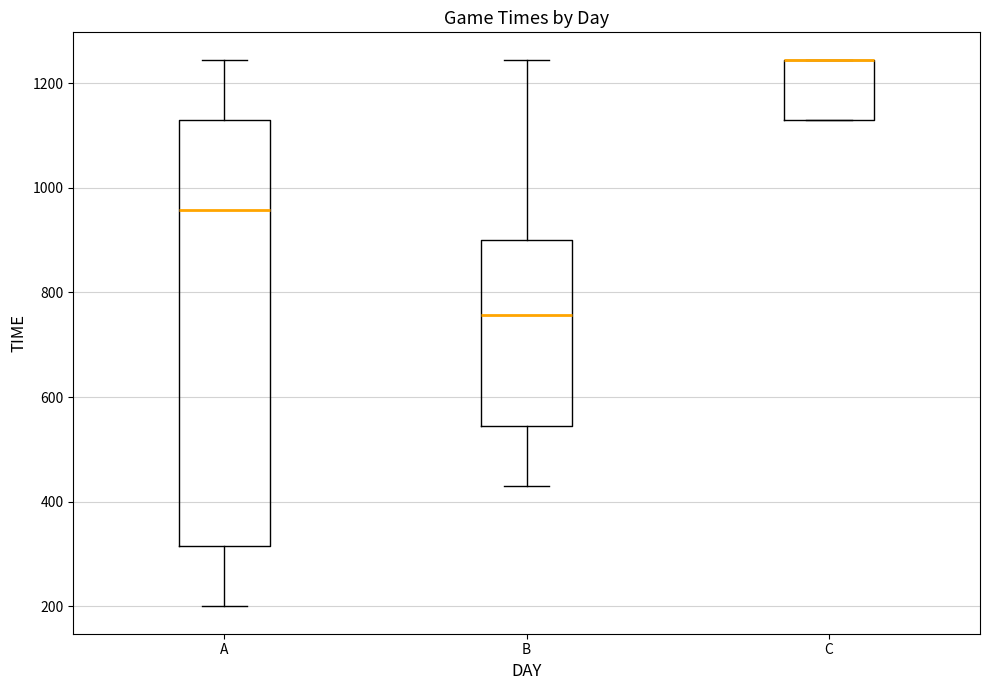

Reading left to right, read every box against the y-axis: the position of its median line, the range the box covers, and the ends of its whiskers. The values are not printed on the chart, so give them approximately, as read against the axis.

A: median 960, box 320 to 1140, whiskers 200 to 1240
B: median 760, box 540 to 900, whiskers 440 to 1240
C: median 1240 (drawn on the box's upper edge), box 1140 to 1240, whiskers 1140 to 1240